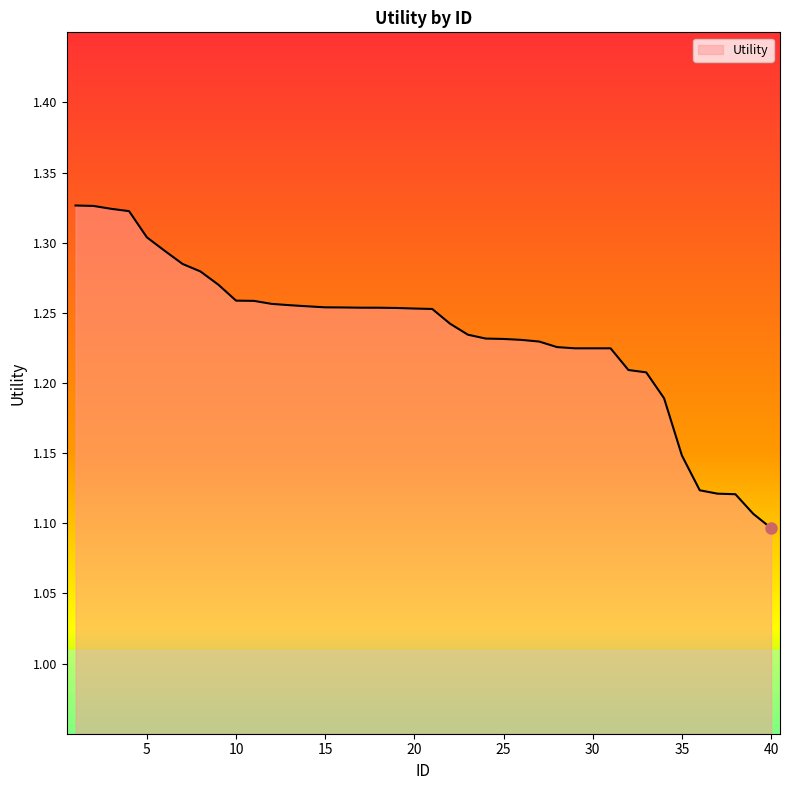

True or false: the data has more than 0 interior local peaks.

False